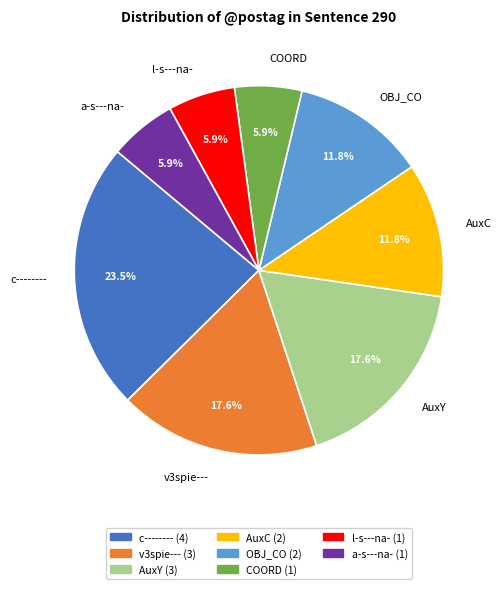

What is the largest slice in the pie chart?

c--------